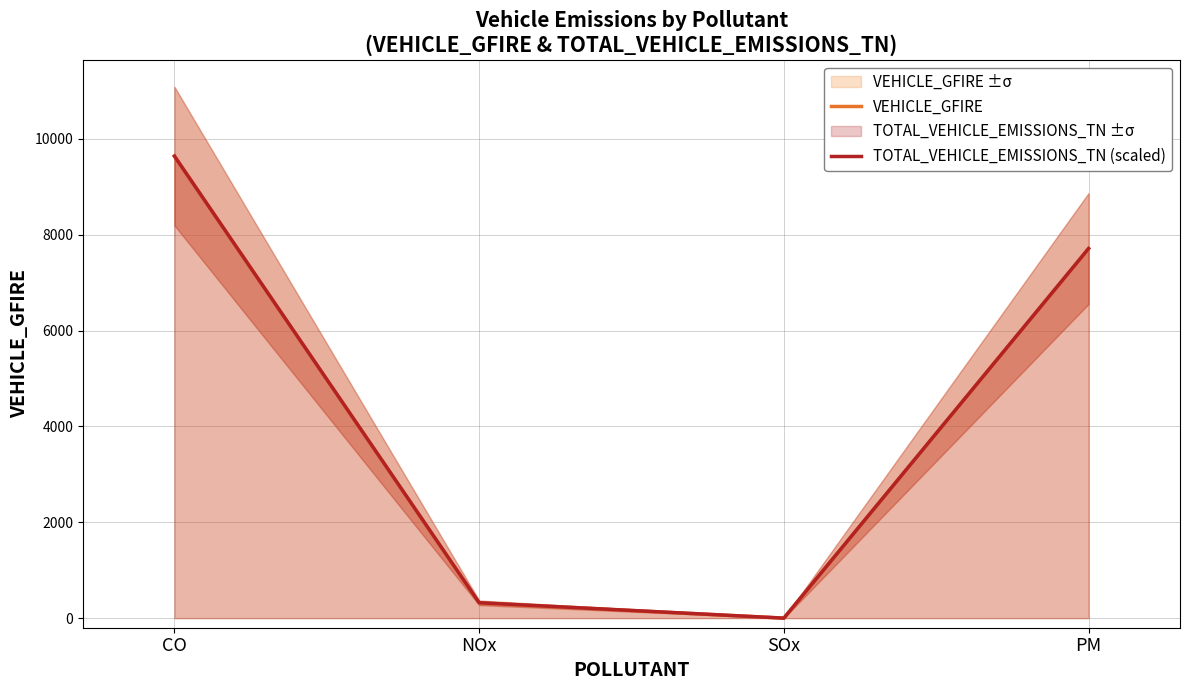

List the labels in order of VEHICLE_GFIRE value, smallest first.

SOx, NOx, PM, CO